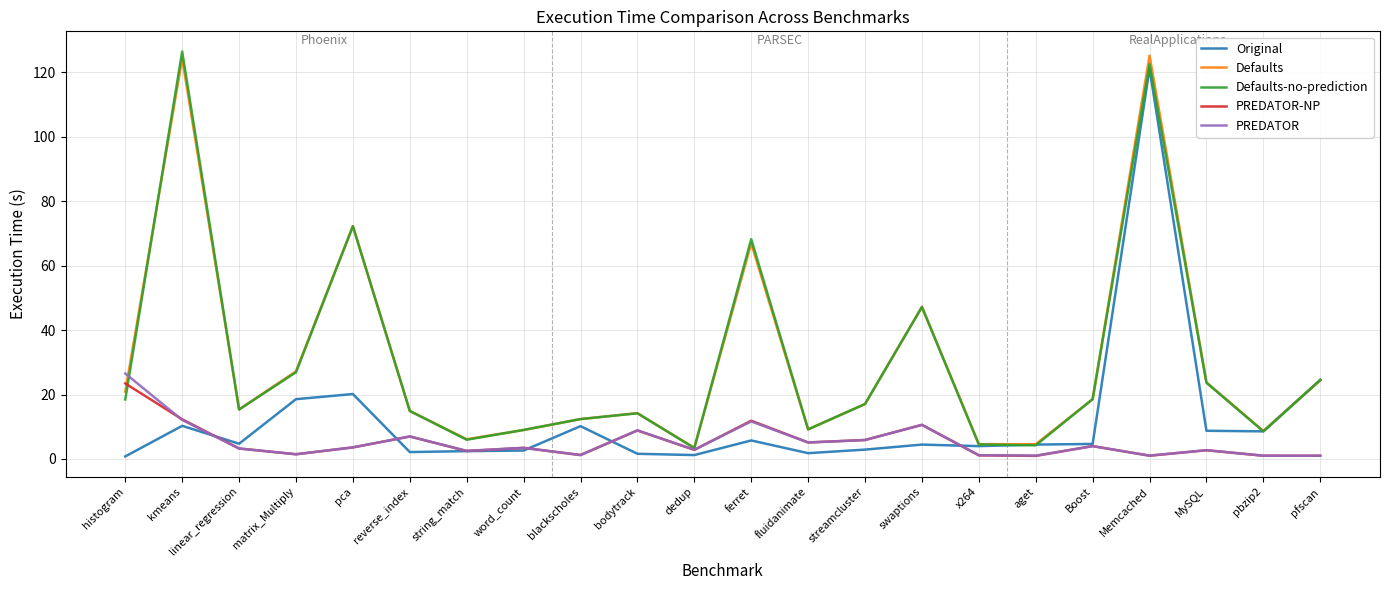

Does the chart have visible grid lines?

Yes